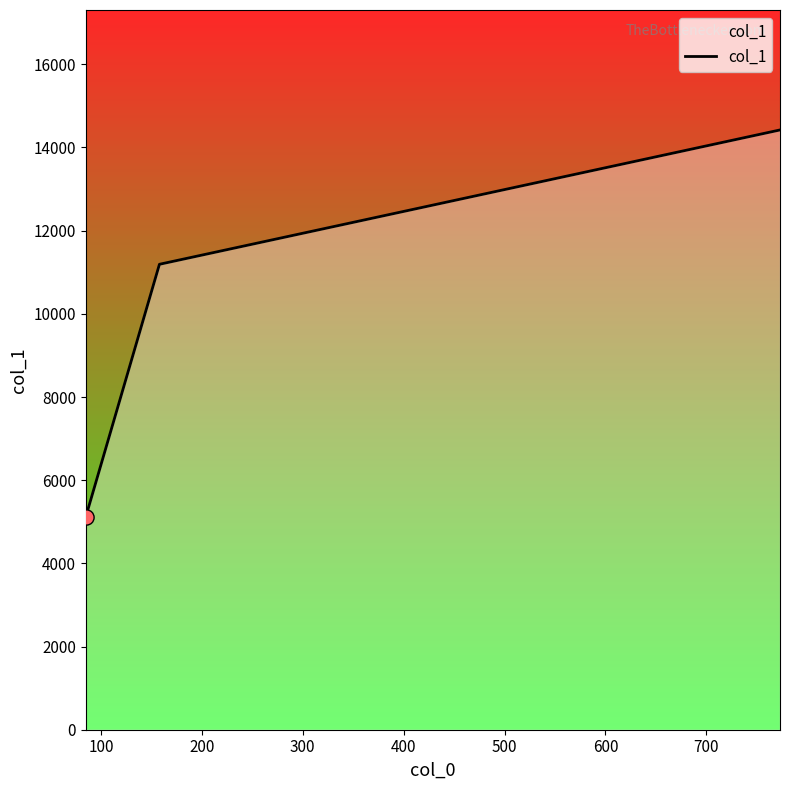

What is the smallest value displayed?

5117